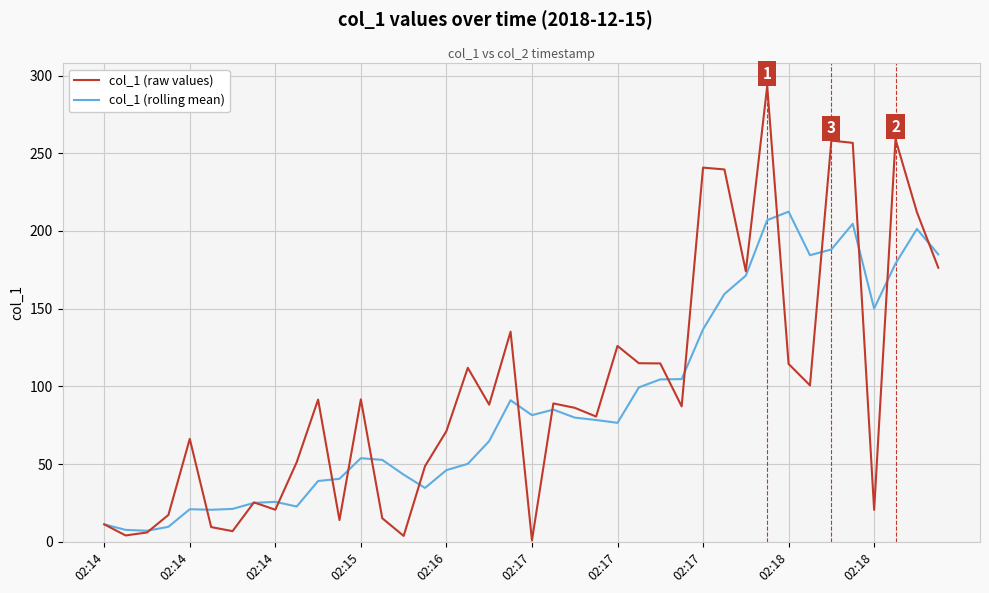

What is the maximum value for col_1 (raw values)?

293.2